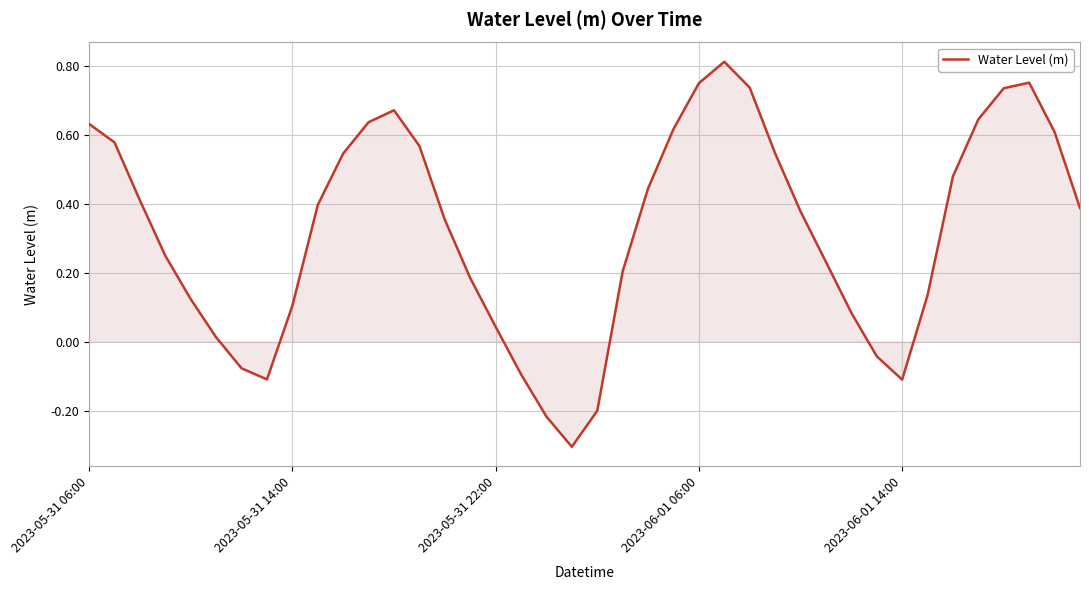

What is the minimum value shown in the chart?

-0.3